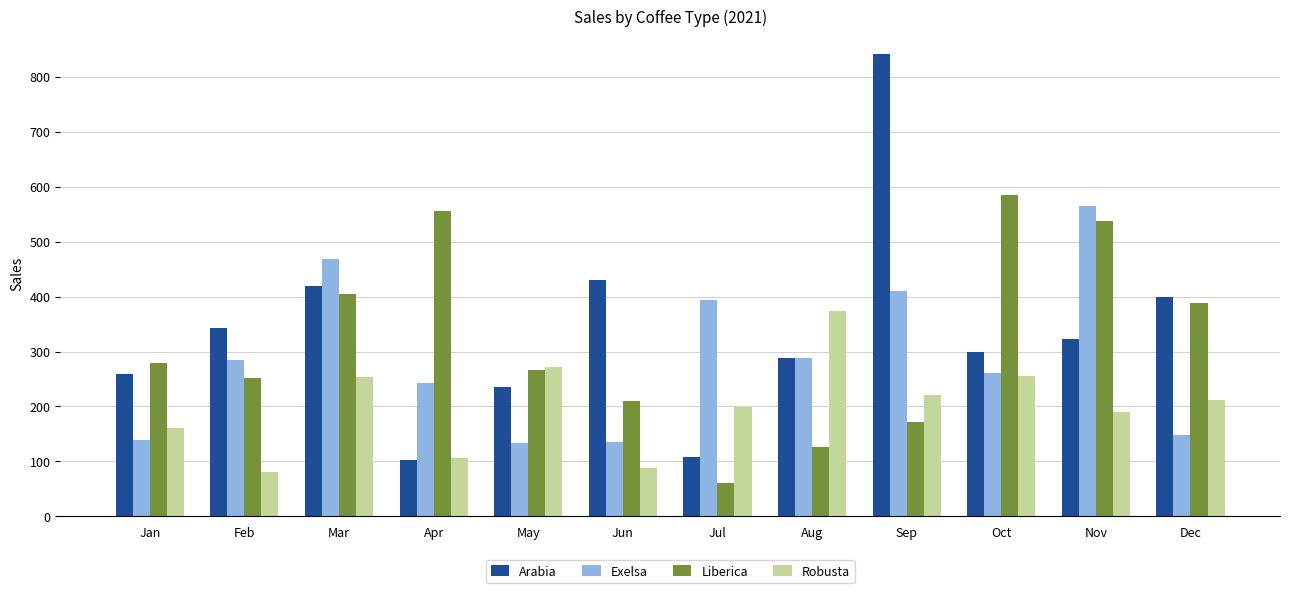

What is the spread (max minus min) of values at Jul?

332.5